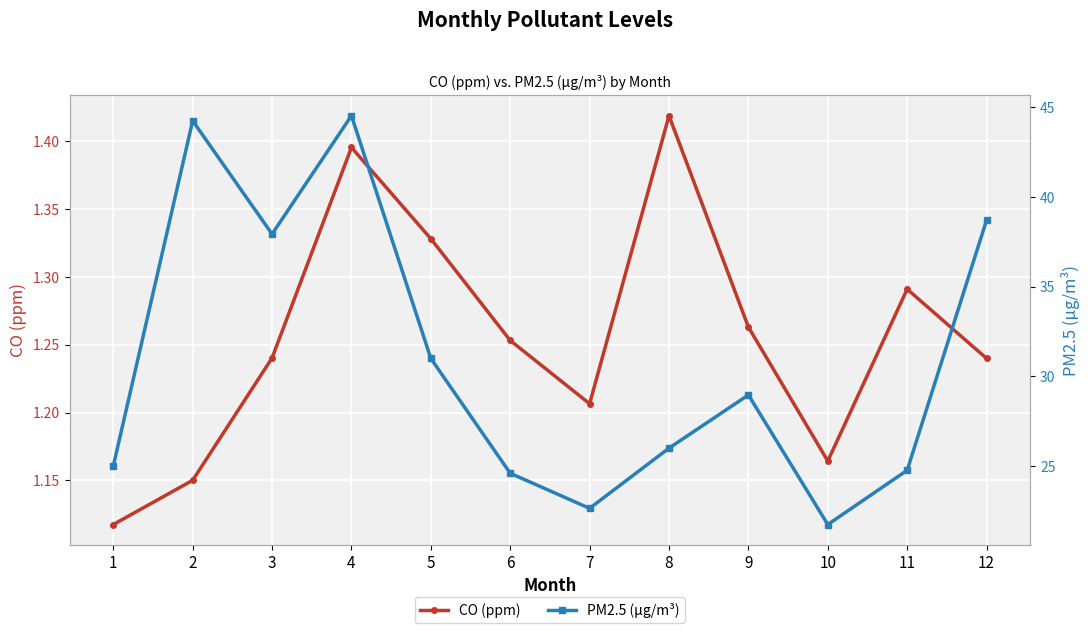

What is the minimum value for CO (ppm)?

1.1